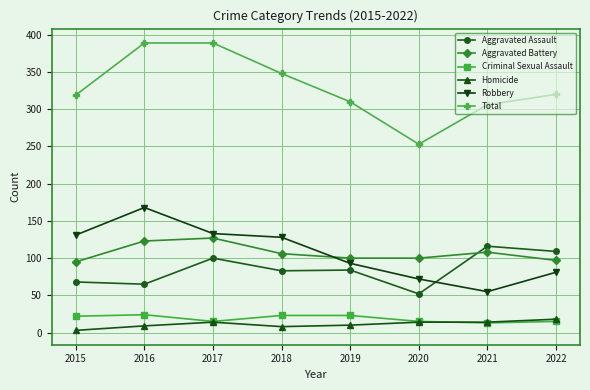

True or false: Total and Aggravated Battery cross at least once.

False